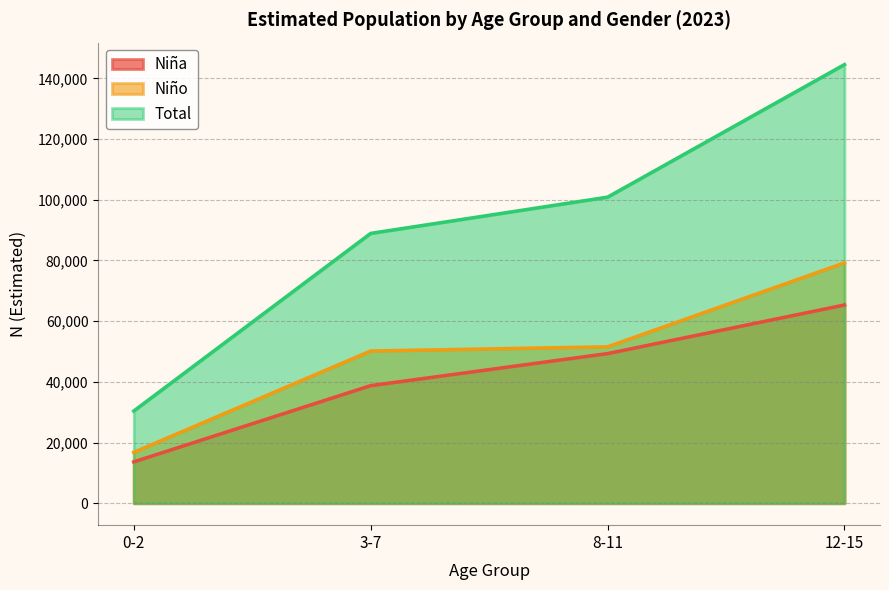

Reading left to right, list all the values displayed in this chart.

Niña: 0-2=13624	3-7=38745	8-11=49307	12-15=65321
Niño: 0-2=16768	3-7=50163	8-11=51540	12-15=79215
Total: 0-2=30392	3-7=88908	8-11=100849	12-15=144536